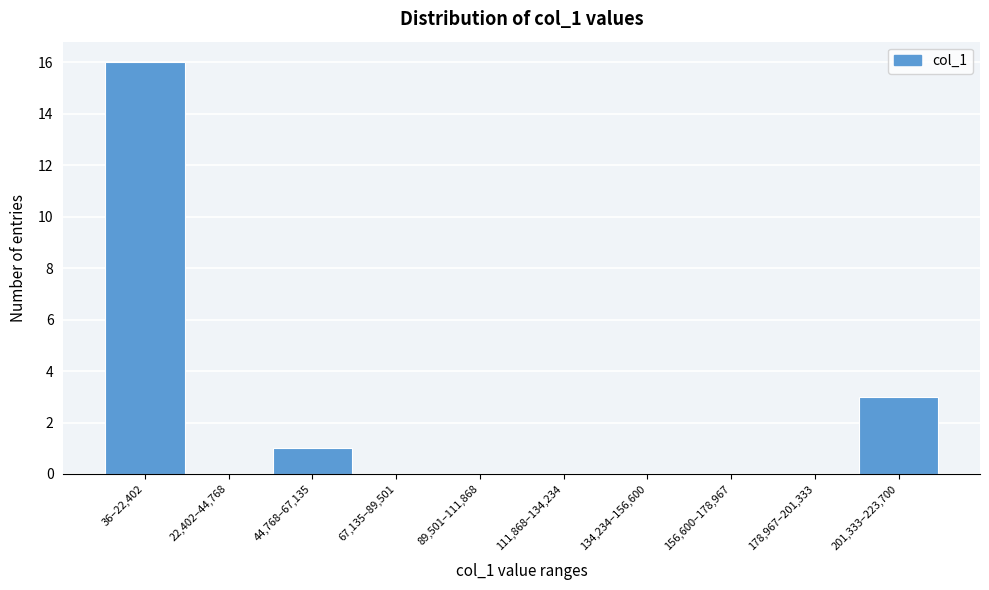

Reading left to right, what are all the values shown in this chart?

36–22,402=16	22,402–44,768=0	44,768–67,135=1	67,135–89,501=0	89,501–111,868=0	111,868–134,234=0	134,234–156,600=0	156,600–178,967=0	178,967–201,333=0	201,333–223,700=3